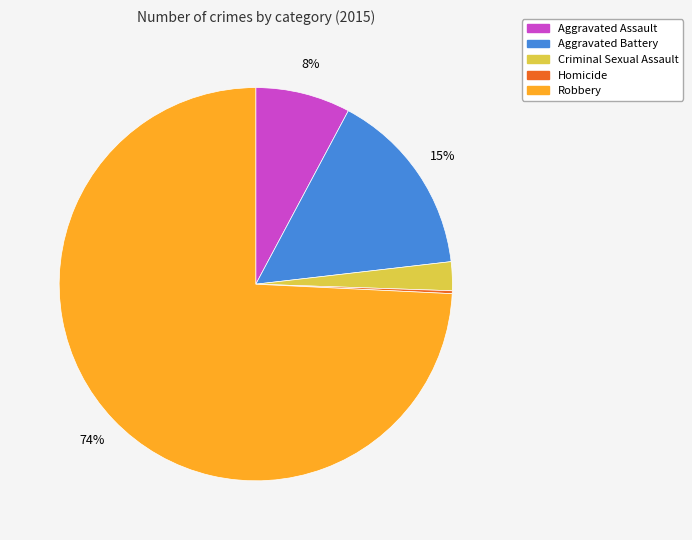

To the nearest percent, what is the average slice percentage?

20%